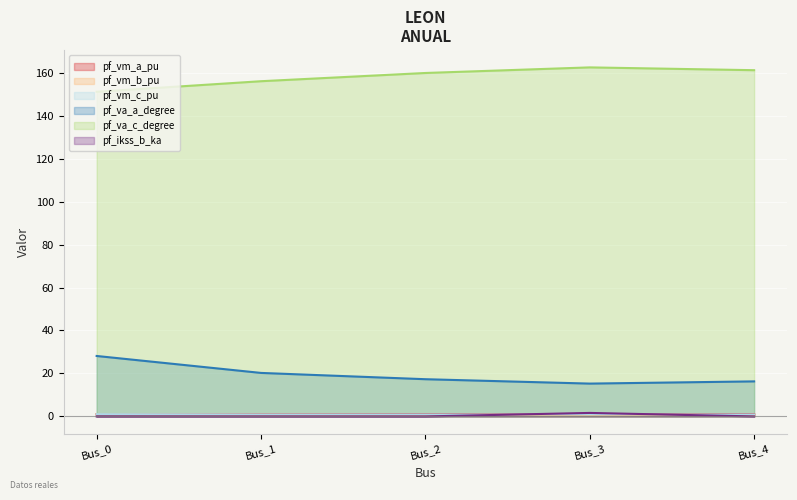

How many lines are shown in the chart?

6